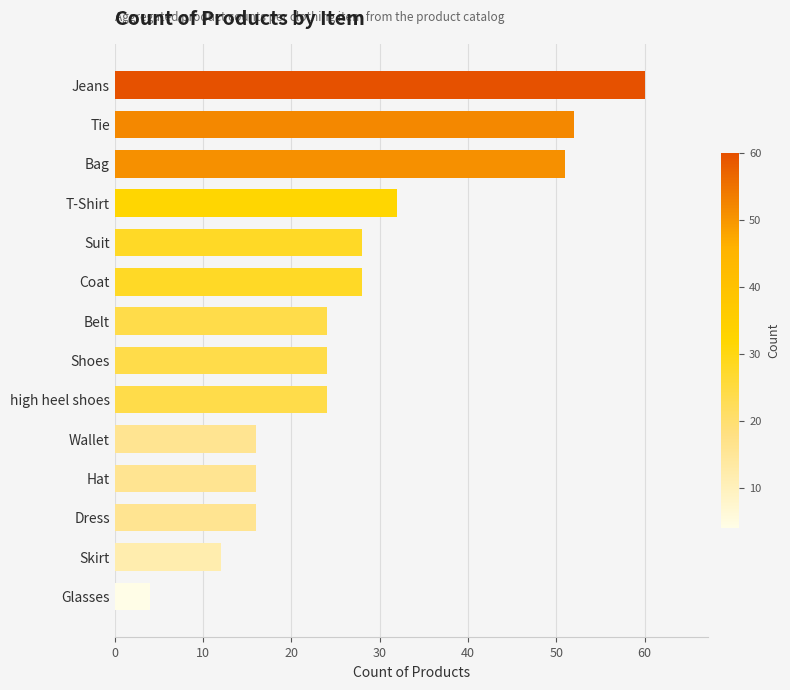

Does the chart contain stacked bars?

No